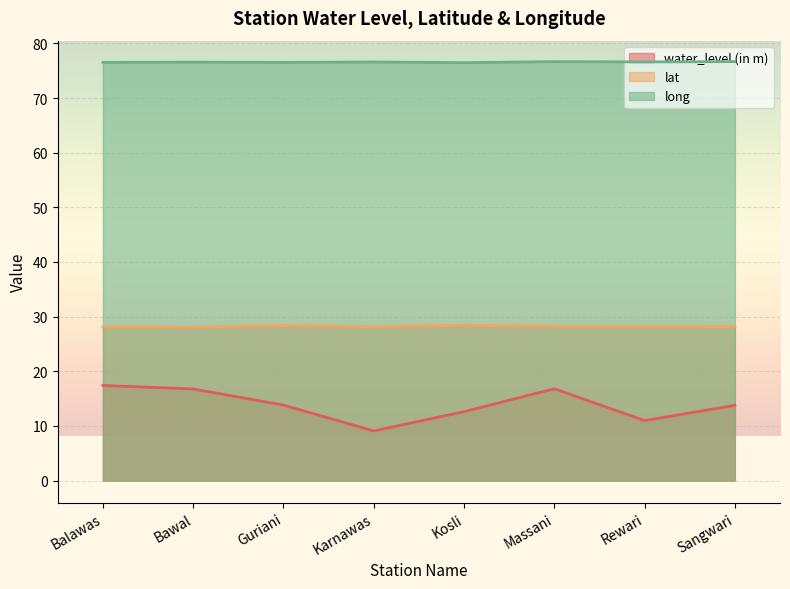

Which series has the largest range (max minus min)?

water_level (in m)